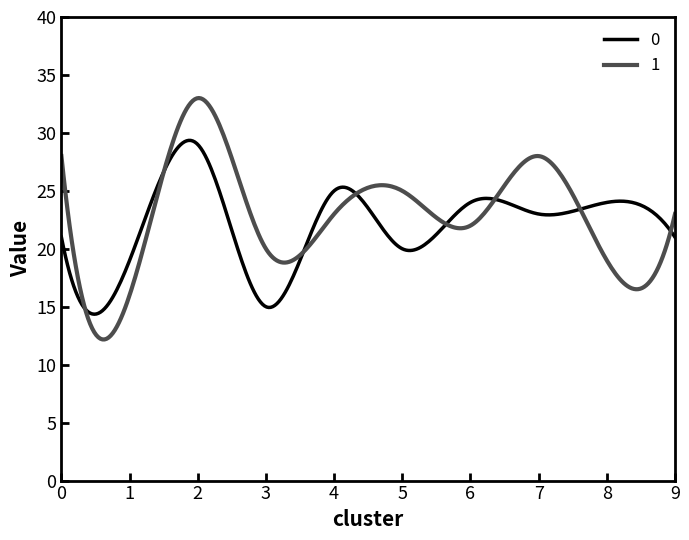

How many categories are shown in the chart?

300